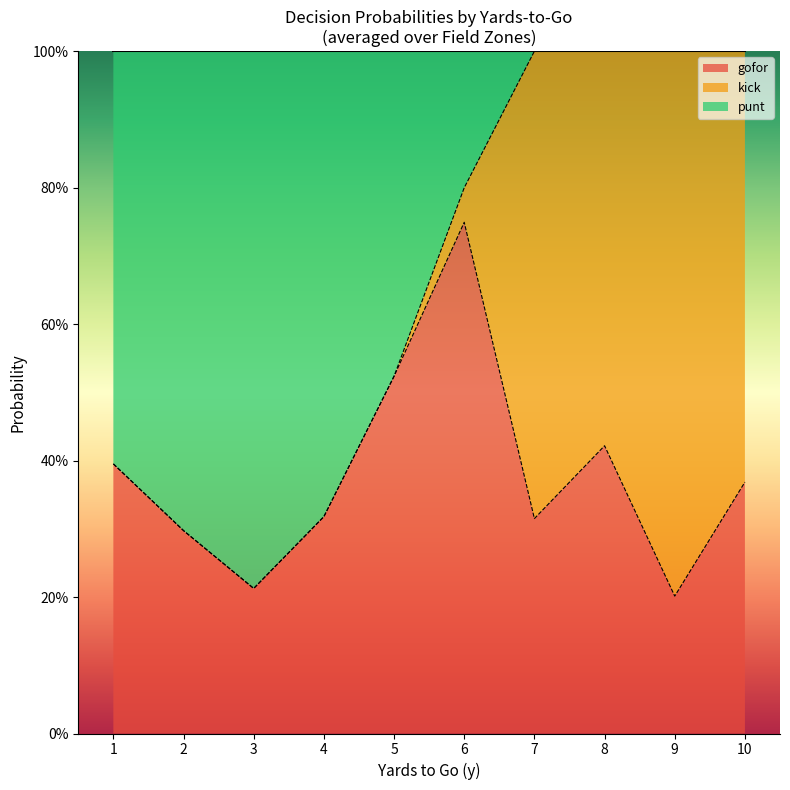

Does the chart display data point markers on the line(s)?

No